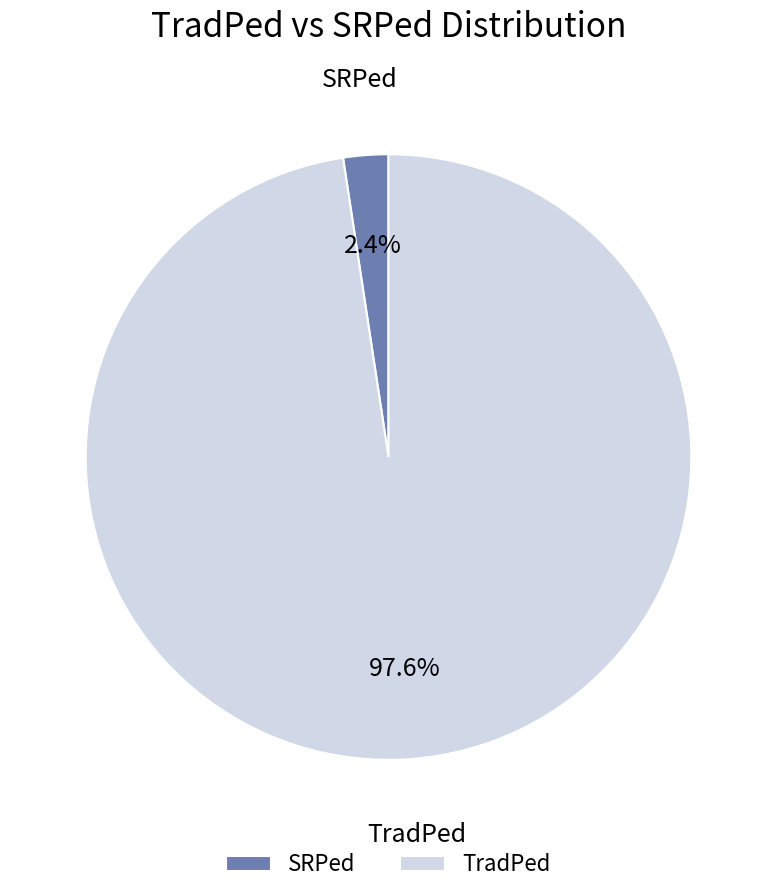

Combined, do SRPed and TradPed account for over 50%?

Yes